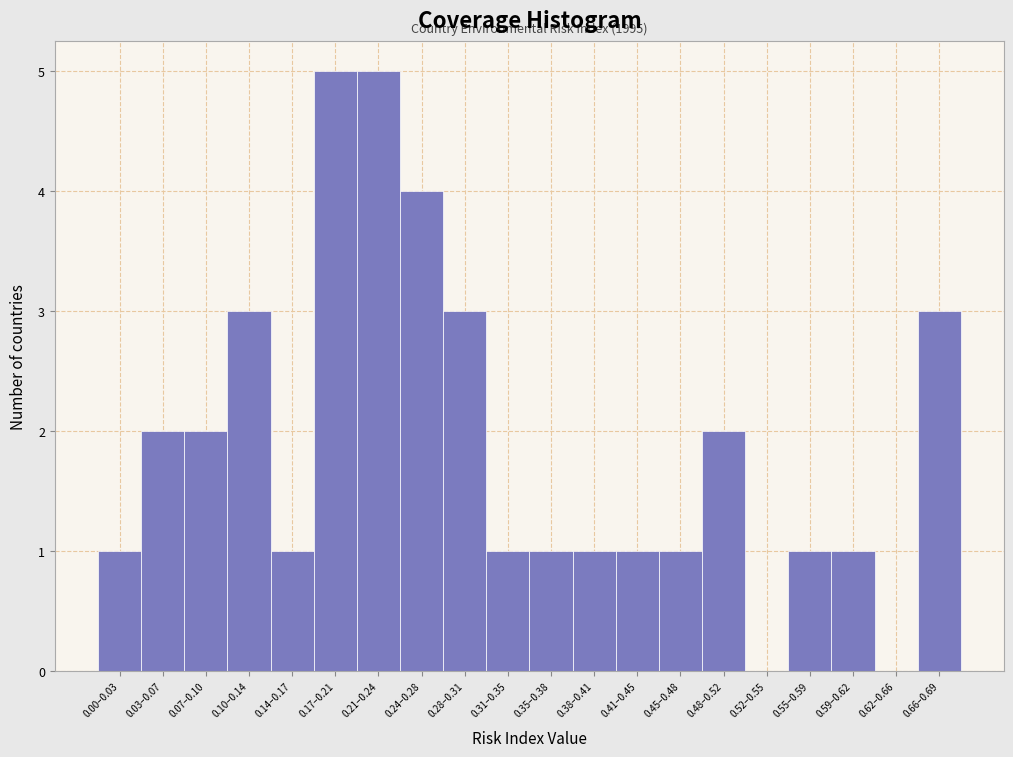

Reading left to right, transcribe all the data shown in this chart.

0.00–0.03=1	0.03–0.07=2	0.07–0.10=2	0.10–0.14=3	0.14–0.17=1	0.17–0.21=5	0.21–0.24=5	0.24–0.28=4	0.28–0.31=3	0.31–0.35=1	0.35–0.38=1	0.38–0.41=1	0.41–0.45=1	0.45–0.48=1	0.48–0.52=2	0.52–0.55=0	0.55–0.59=1	0.59–0.62=1	0.62–0.66=0	0.66–0.69=3